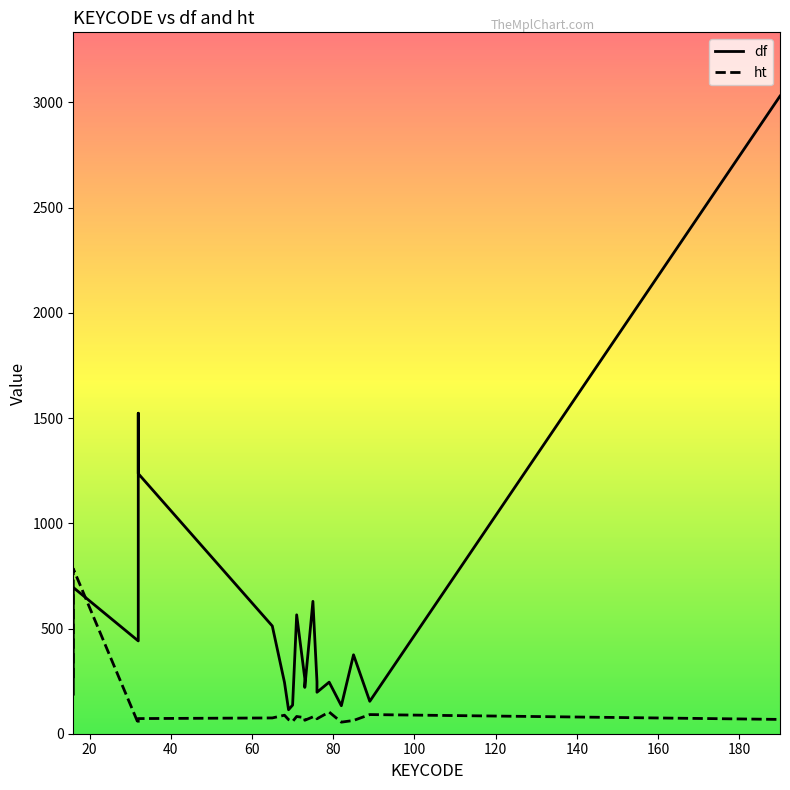

Which series has the largest range (max minus min)?

df